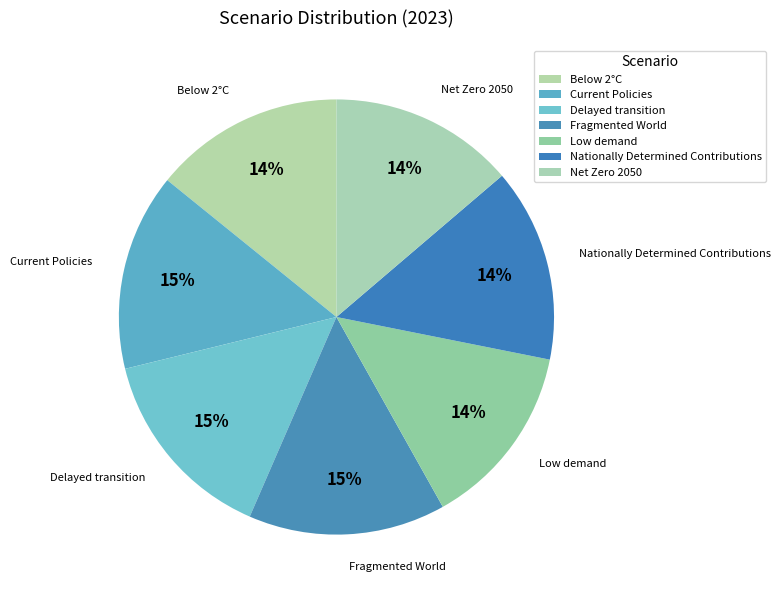

What percentage is the Low demand slice, to the nearest percent?

14%